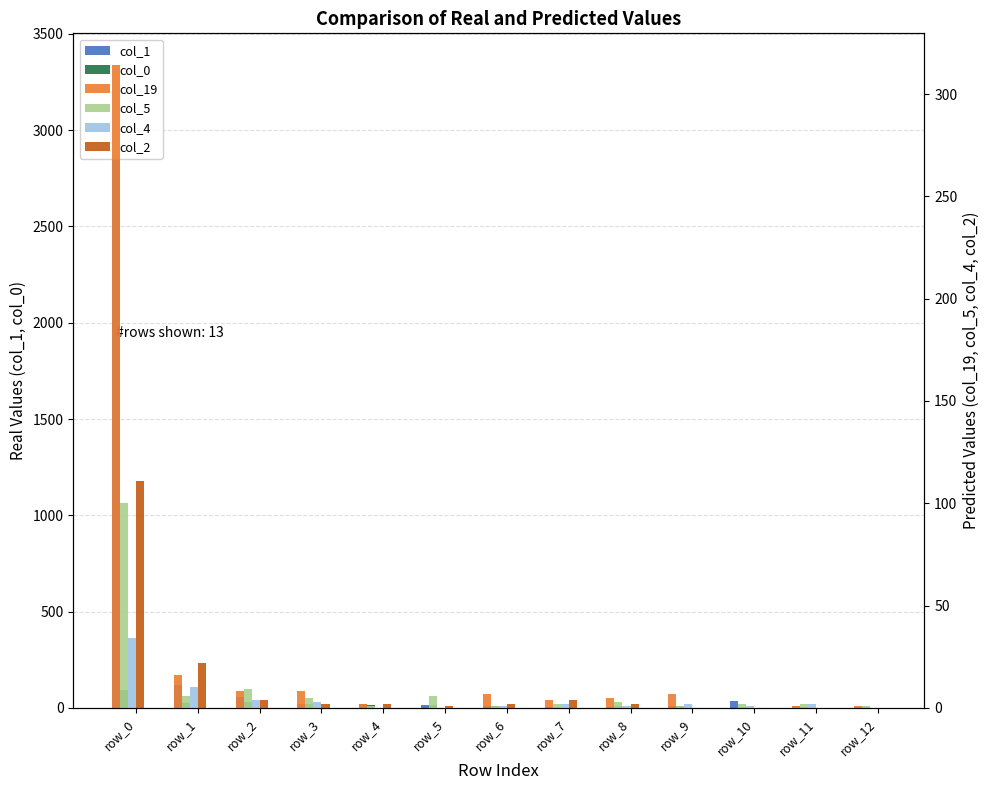

Which series has the largest total across all categories?

col_1